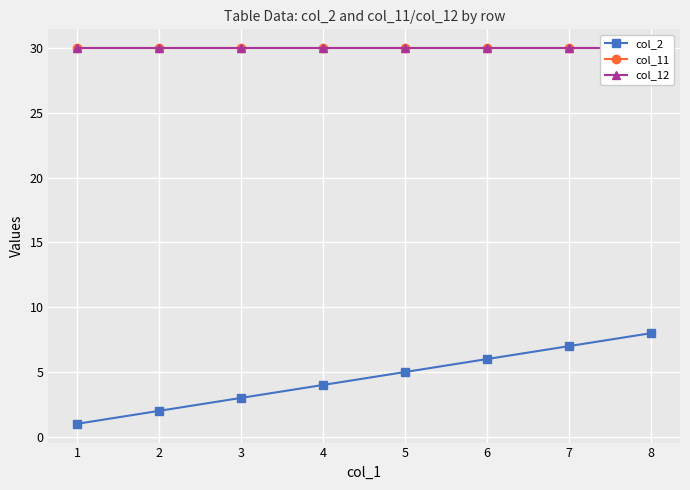

The col_2 series shows 5 at 5. True or false?

True